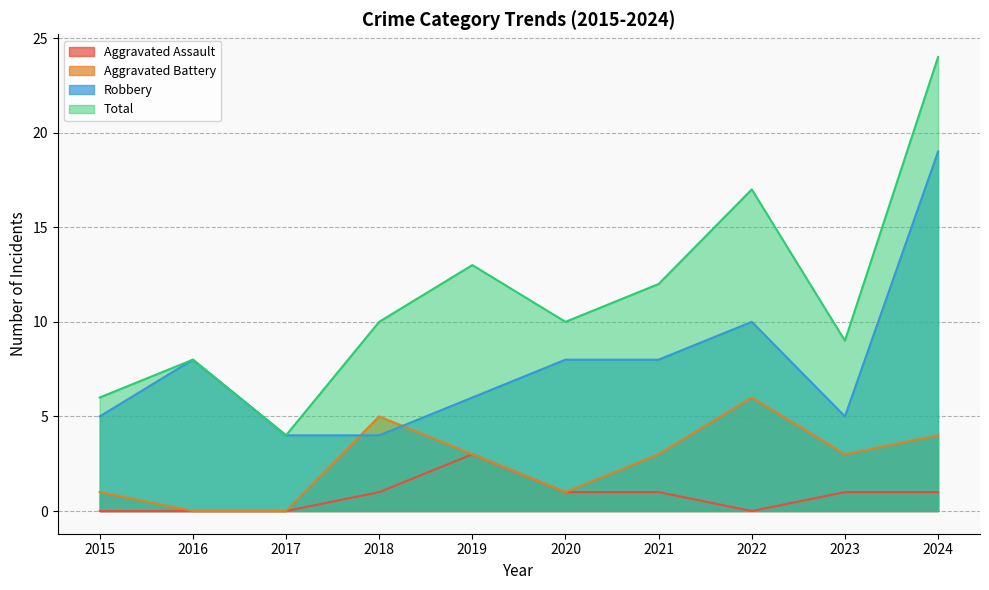

At how many categories does at least one series exceed 22?

1